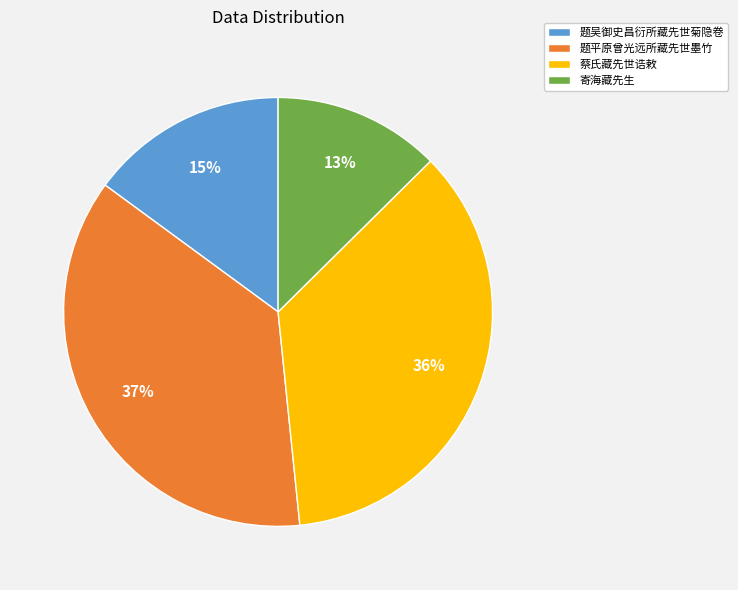

Does any single category account for the majority?

No